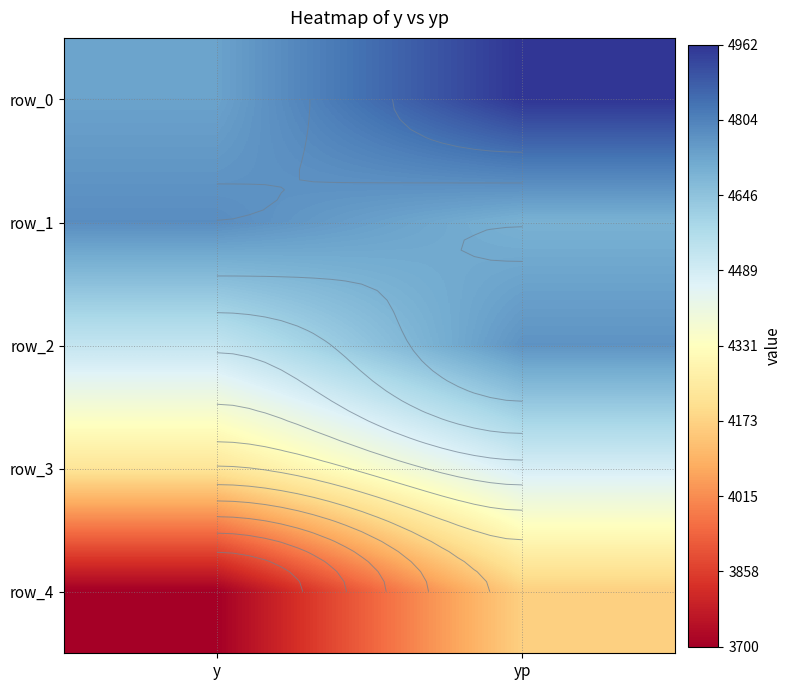

Rank the series by their maximum value, from highest to lowest.

row_0, row_1, row_2, row_3, row_4